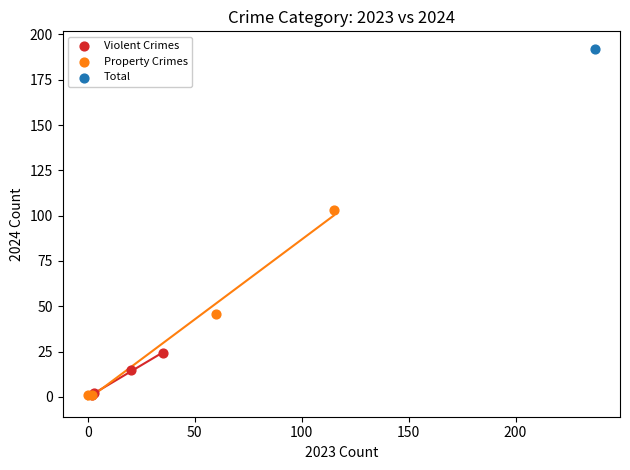

Which series reaches the maximum Y coordinate?

Total